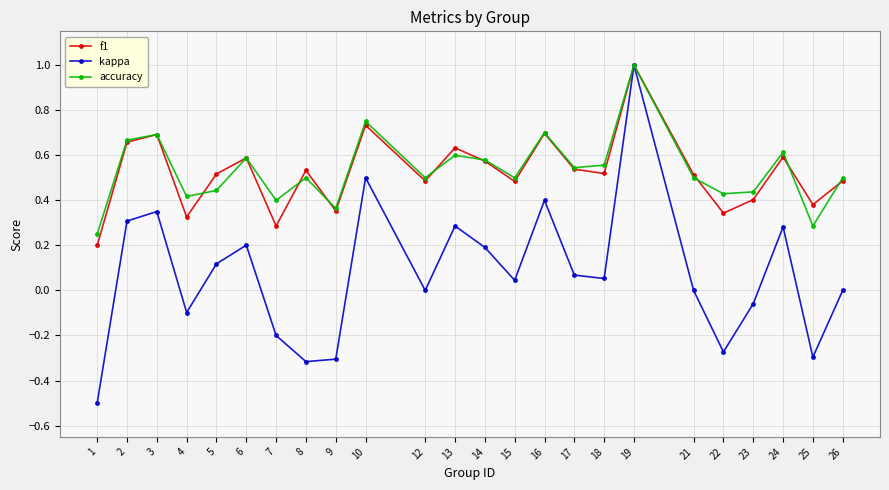

True or false: kappa has a value of -0.1 at 25.

False